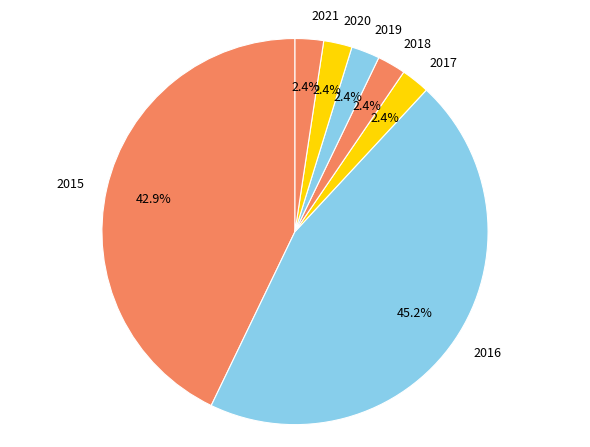

How many slices are in this pie chart?

7